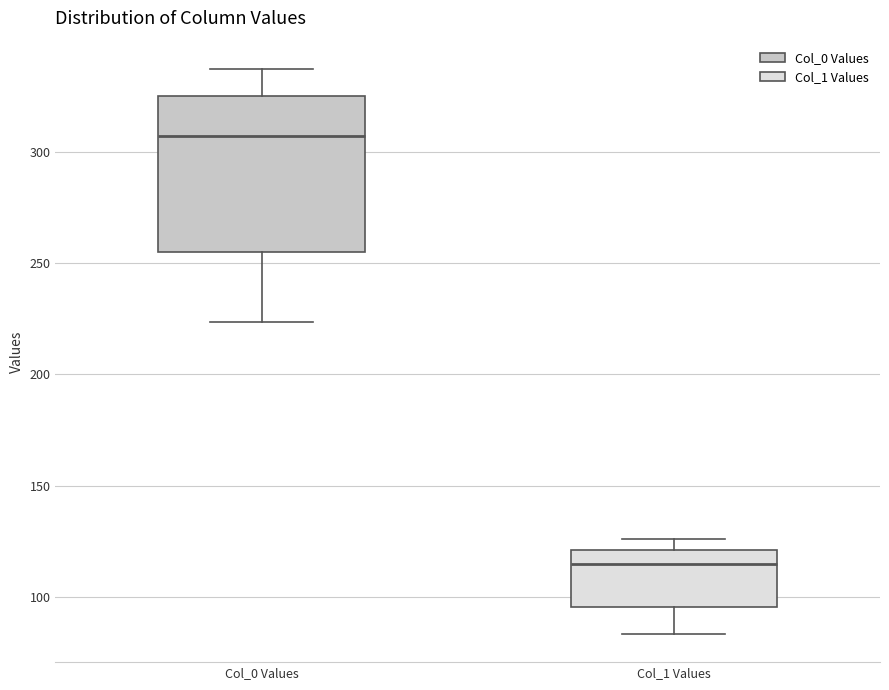

Comparing the boxes themselves (not the whiskers), which one is the tallest?

Col_0 Values